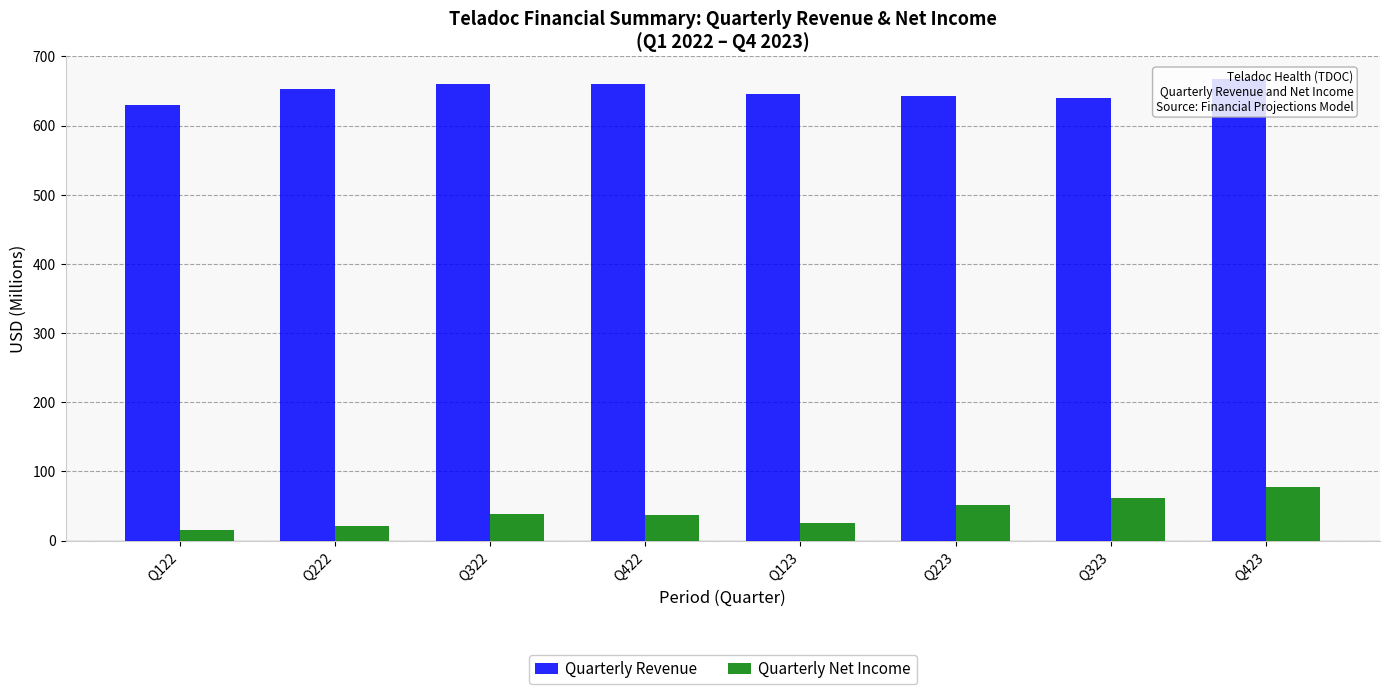

True or false: Quarterly Net Income has a value of 38.5 at Q322.

True